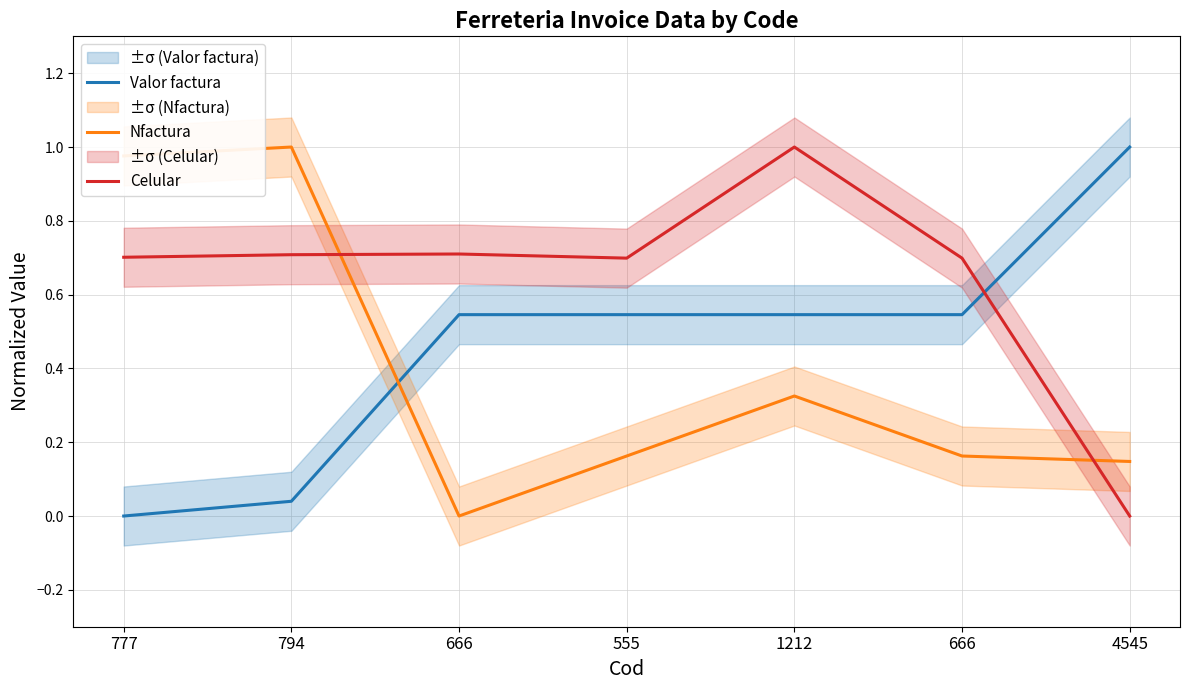

Is the value of Valor factura at 777 greater than the value of Nfactura at 4545?

No